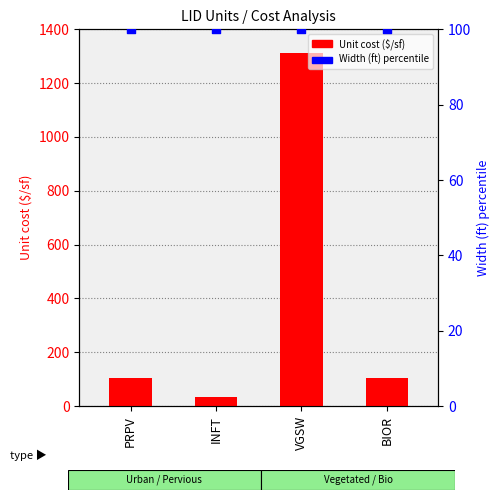

At which category is the sum across all series the highest?

VGSW